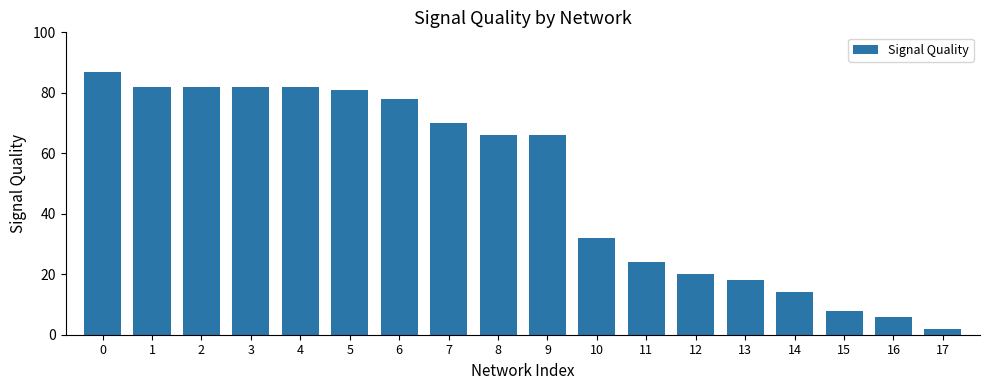

What is the ratio of the value at 0 to the value at 7?

1.2